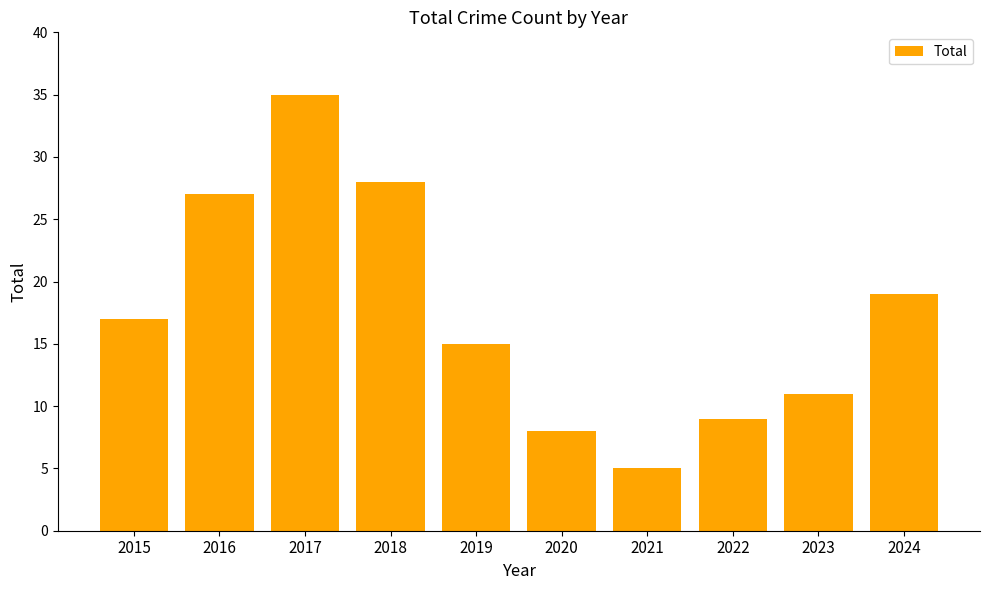

Reading left to right, transcribe all the data shown in this chart.

17	27	35	28	15	8	5	9	11	19